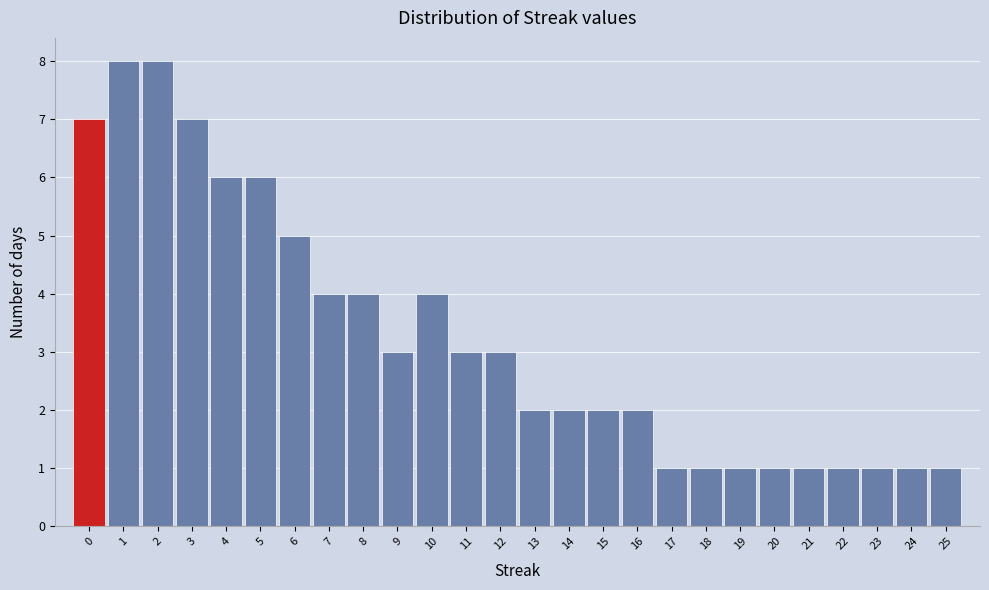

What is the height of the bar covering 2.5 to 3.5 on the x-axis? The values are not printed on the chart, so give them approximately, as read against the axis.

7